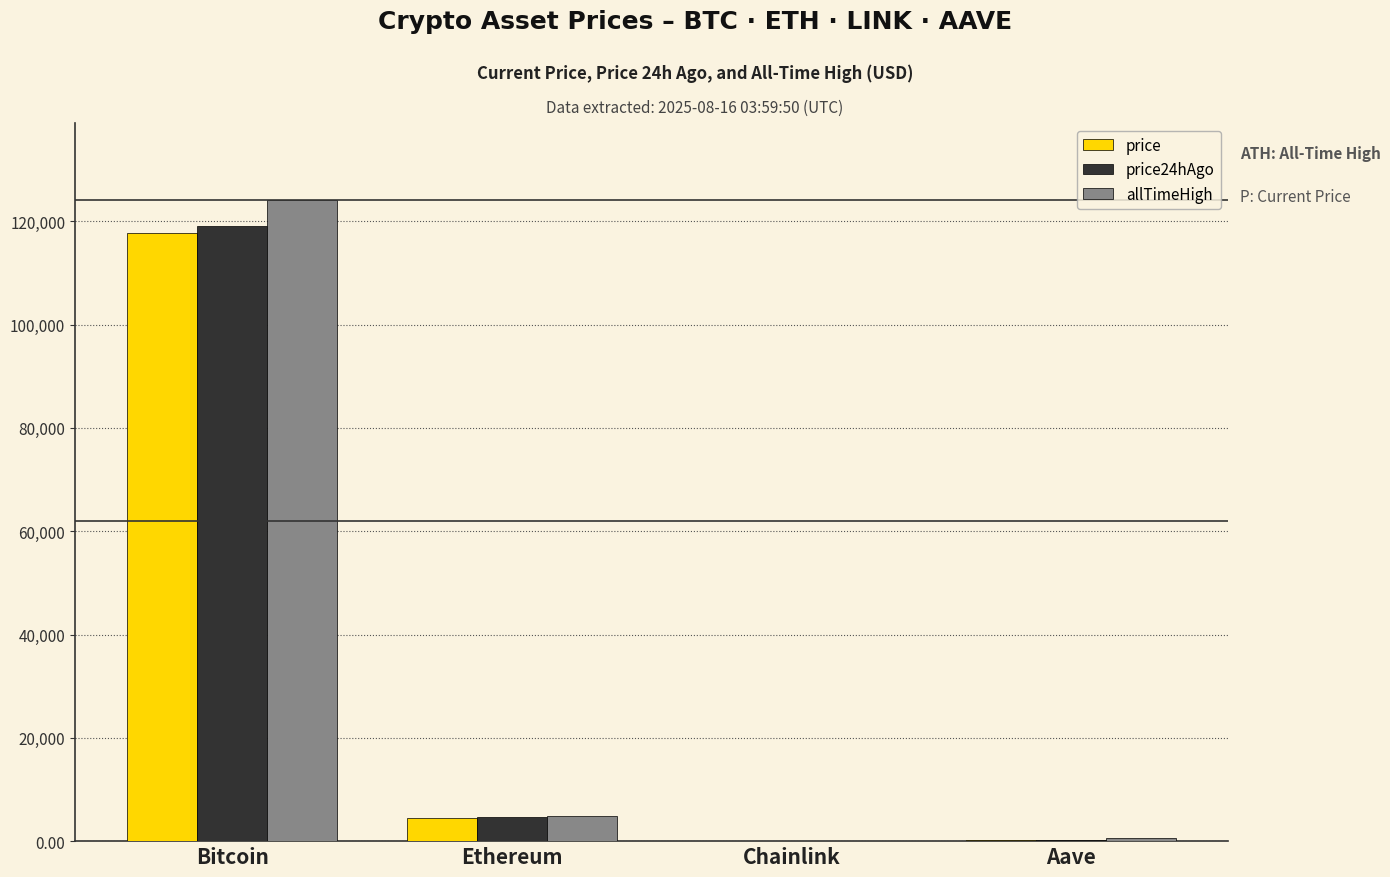

Between Bitcoin and Ethereum, which series saw the biggest shift?

allTimeHigh